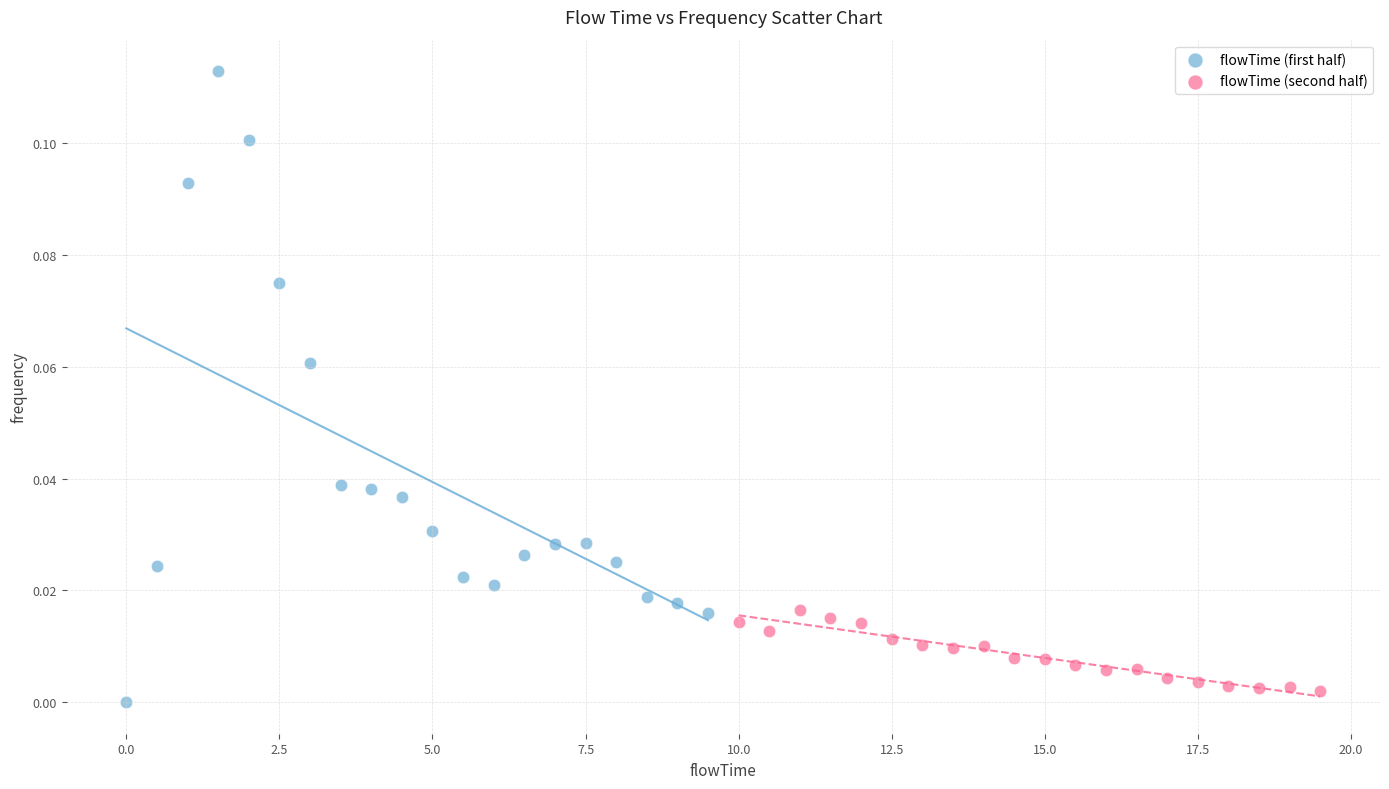

Which series reaches the maximum Y coordinate?

flowTime (first half)